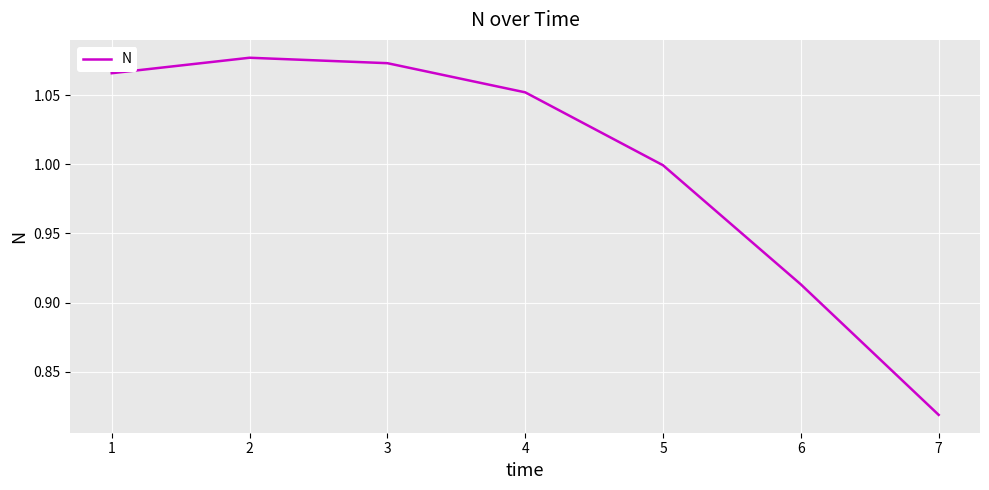

Which label corresponds to the smallest value in the chart?

7